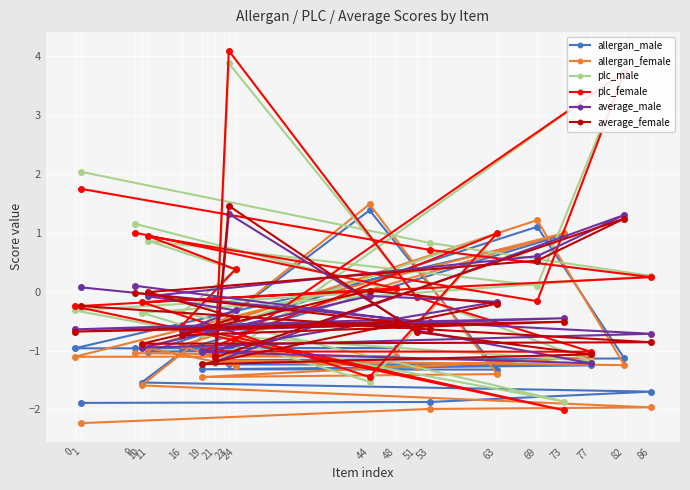

What is the value of the plc_female point at the 3rd from the left?

1.0